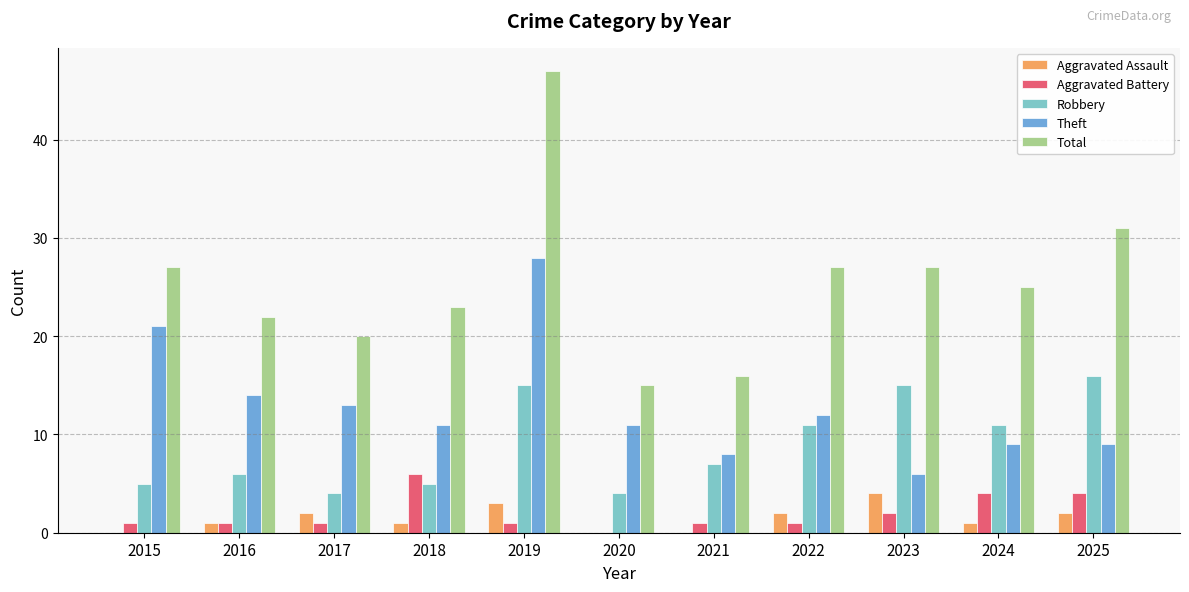

Is the value of Robbery at 2019 greater than the value of Theft at 2017?

Yes